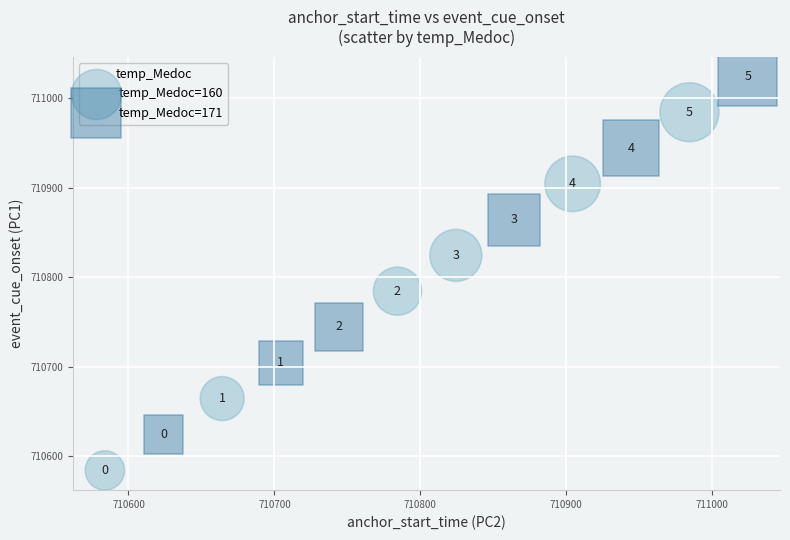

Which series contains the lowest Y value?

temp_Medoc=160